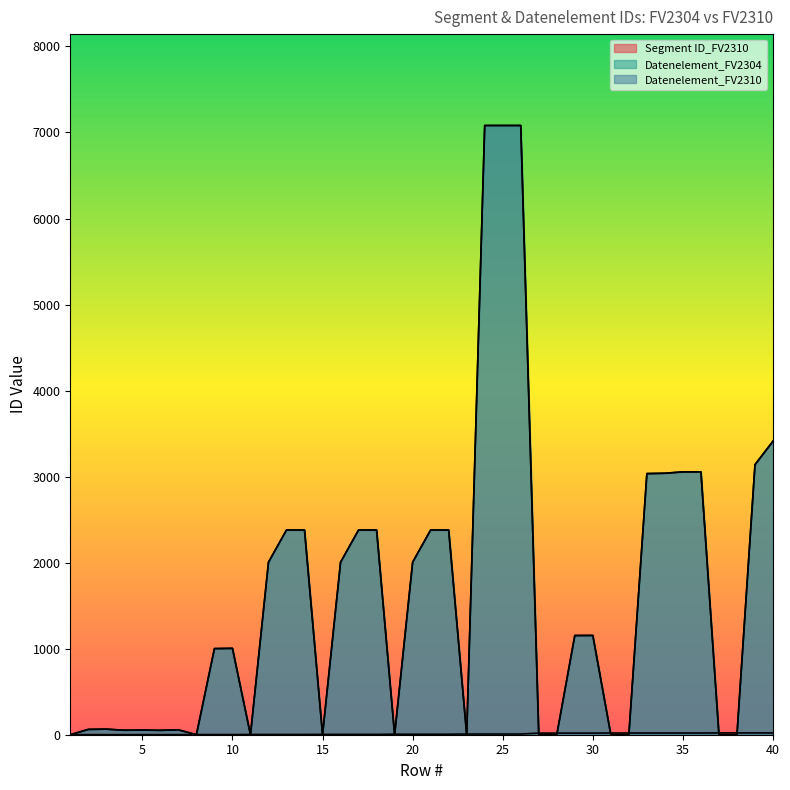

In Datenelement_FV2304, how many points are higher than both neighbors (excluding endpoints)?

8